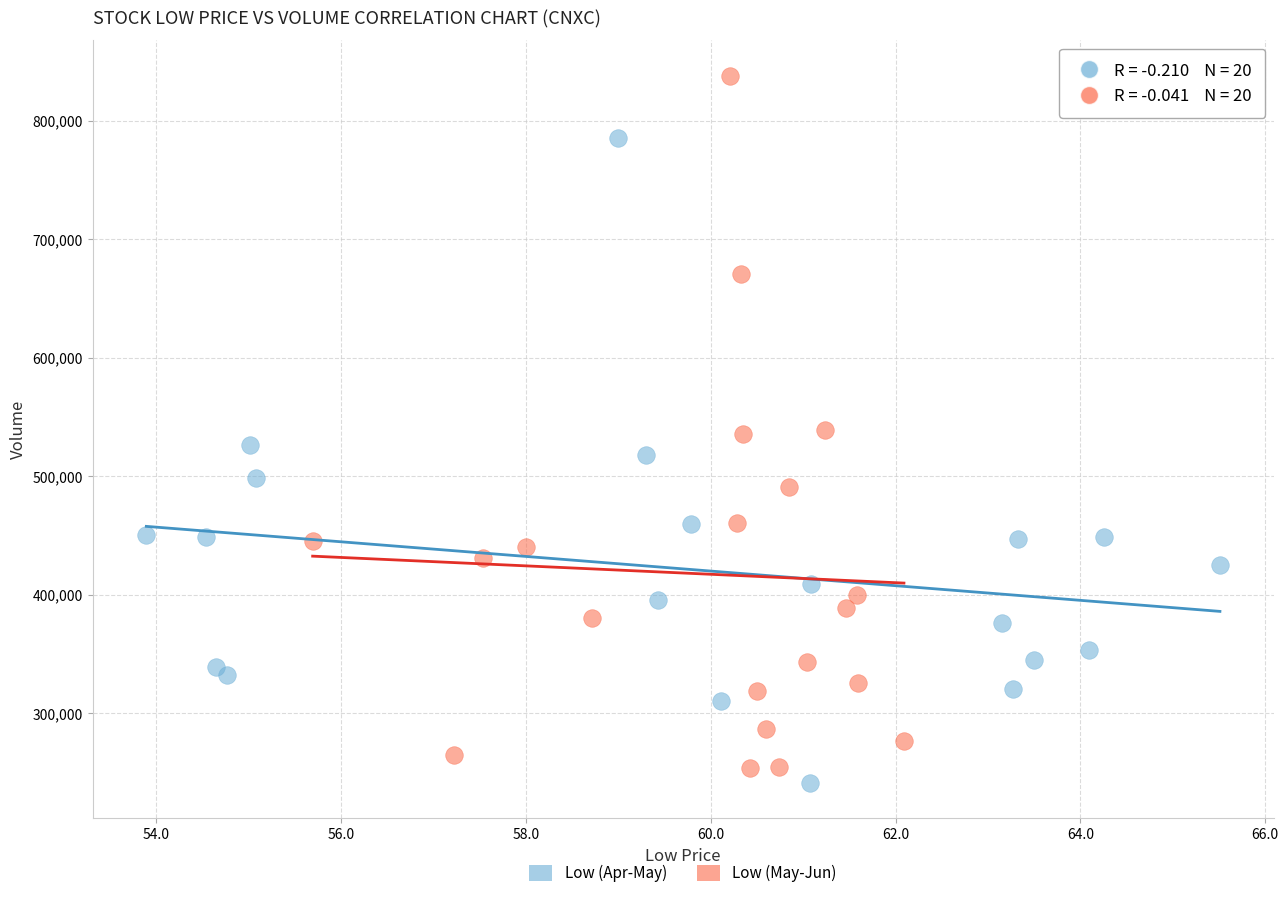

Which series reaches the maximum Y coordinate?

Low (May-Jun)